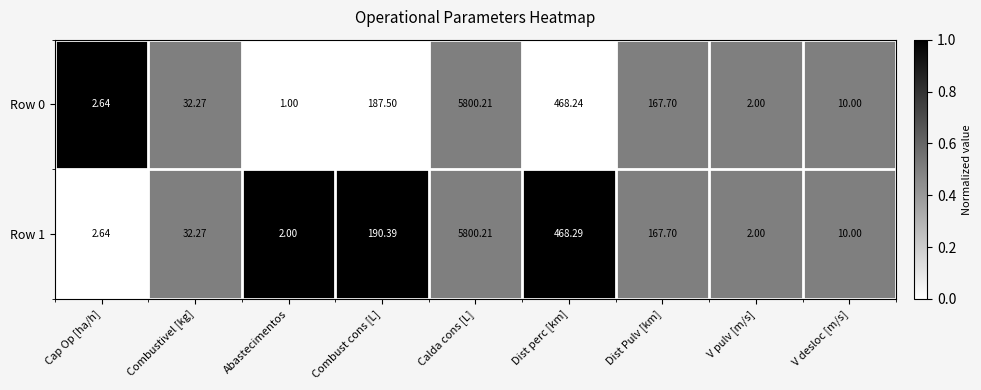

Rank the series by their average value, from lowest to highest.

Row 0, Row 1